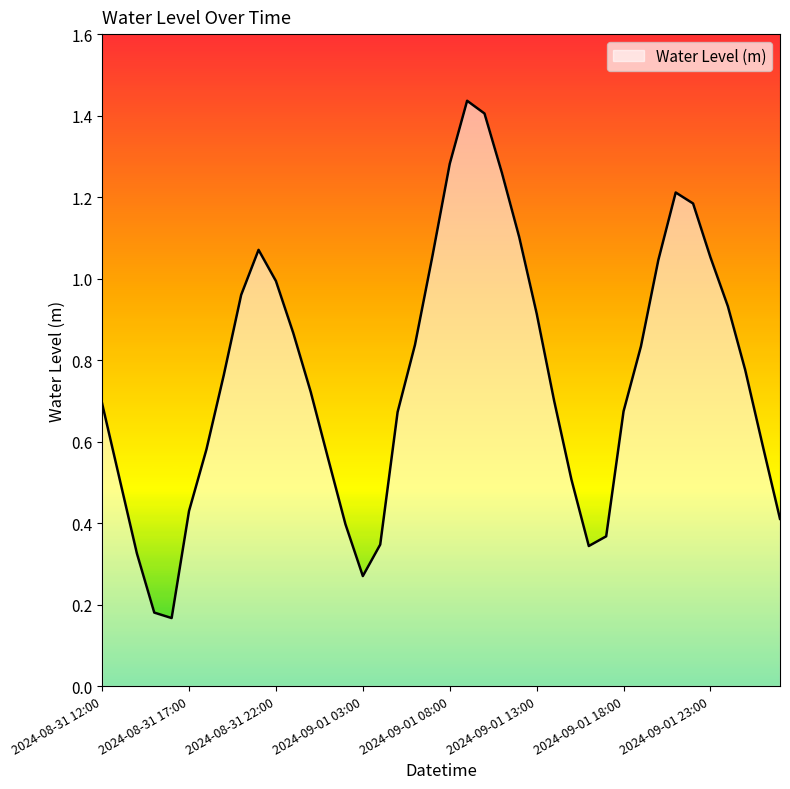

How many lines are shown in the chart?

1